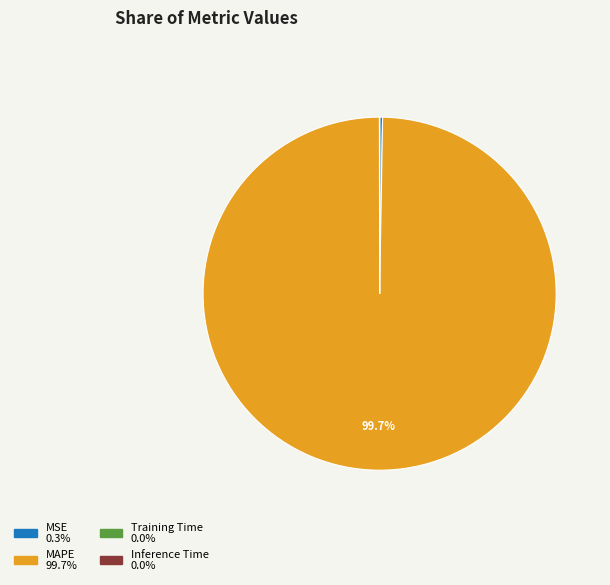

How much of the chart is everything except MAPE?

0.3%